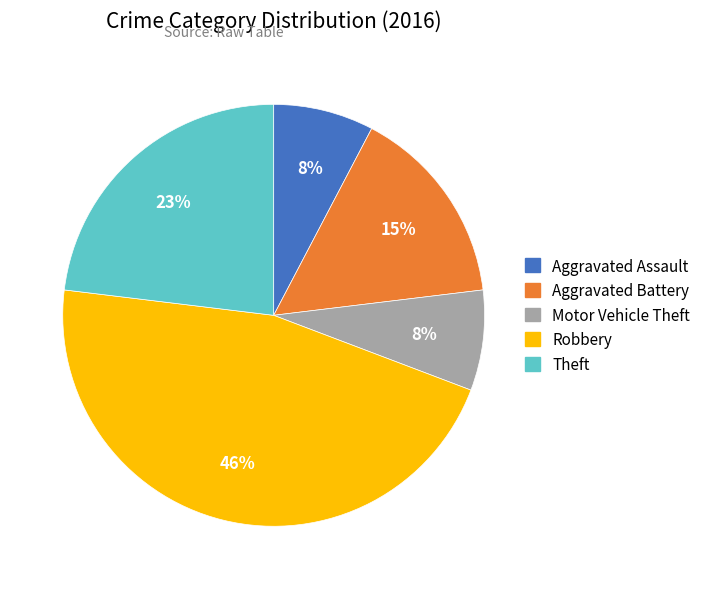

Combined, do Theft and Aggravated Battery account for over 50%?

No